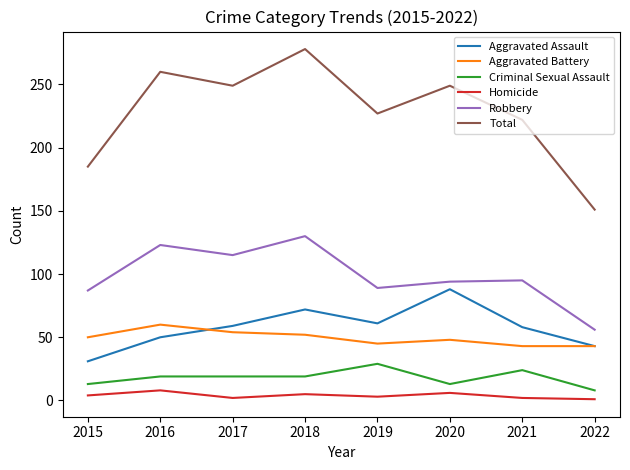

Where is Total nearest to the value 214?

2021